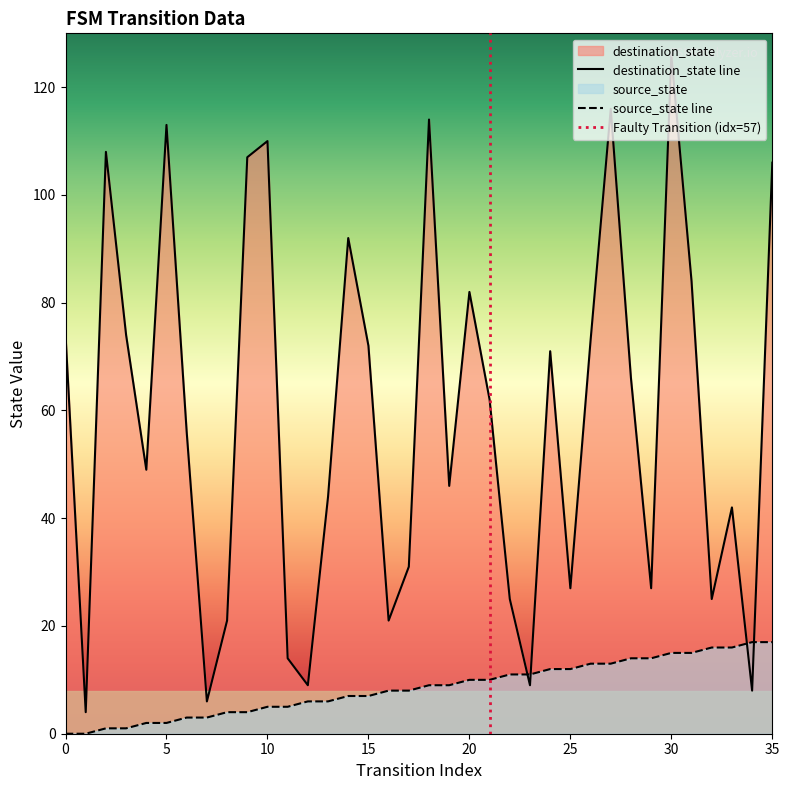

Where is destination_state nearest to the value 65?

28